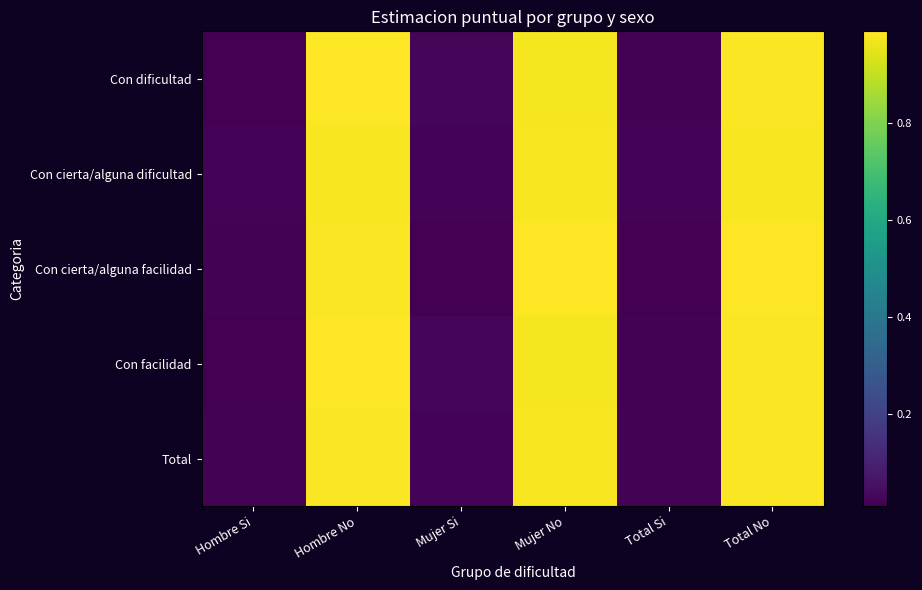

Rank the series by their maximum value, from highest to lowest.

Con facilidad, Con cierta/alguna facilidad, Con dificultad, Total, Con cierta/alguna dificultad